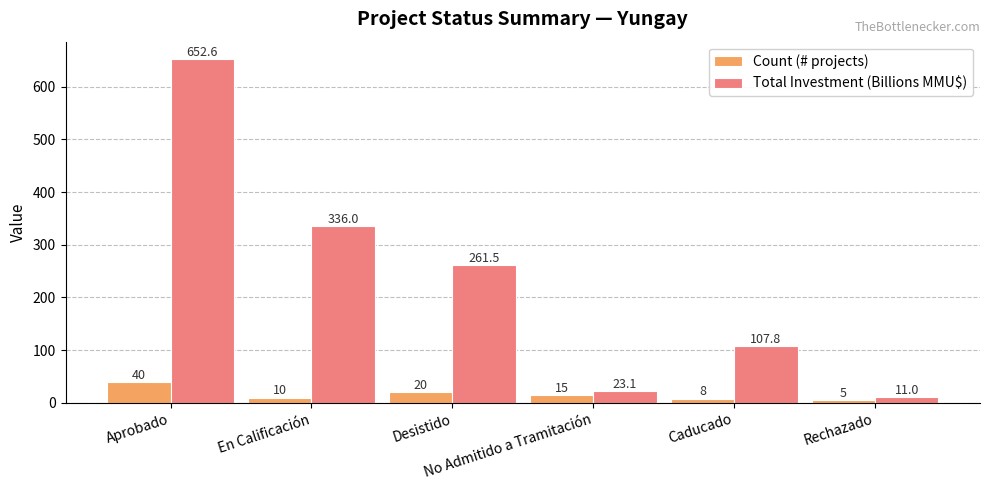

Where is Total Investment (Billions MMU$) nearest to the value 331?

En Calificación